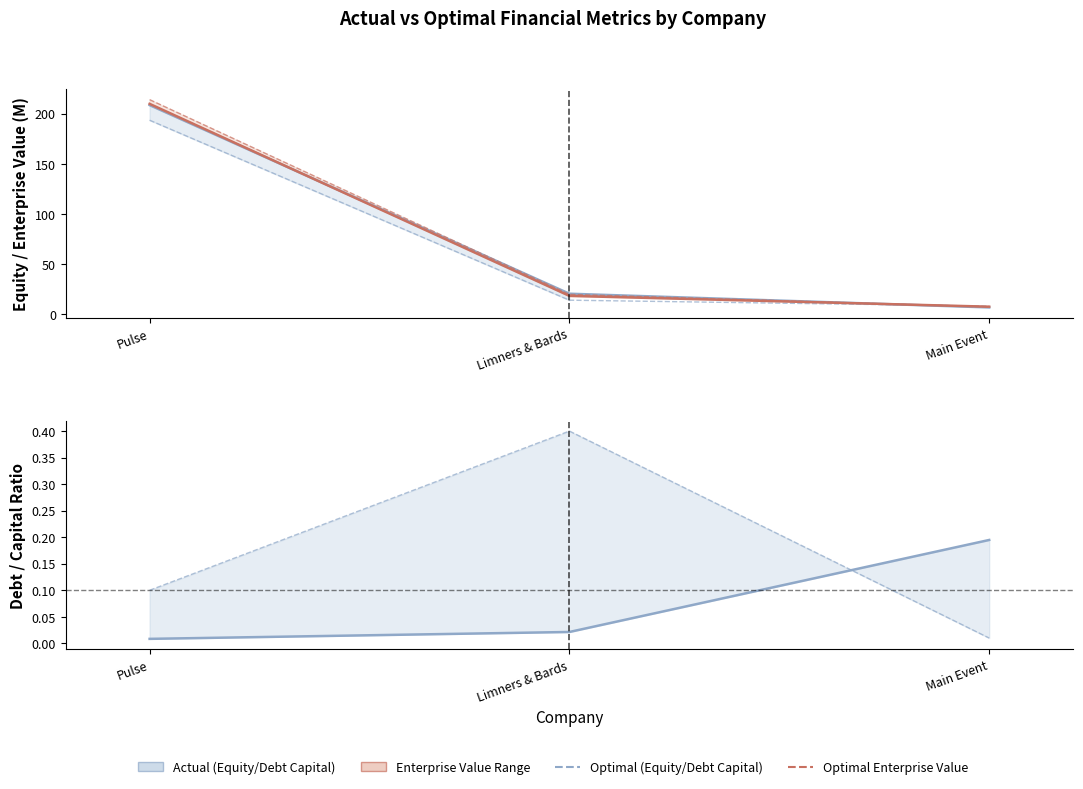

What is the lowest value of the optimal_equity_value series?

8.1